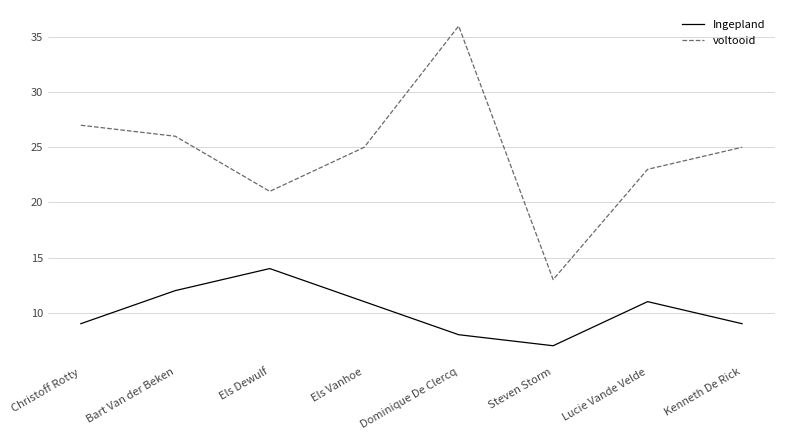

What is the difference between the maximum and second lowest values in the Ingepland series?

6